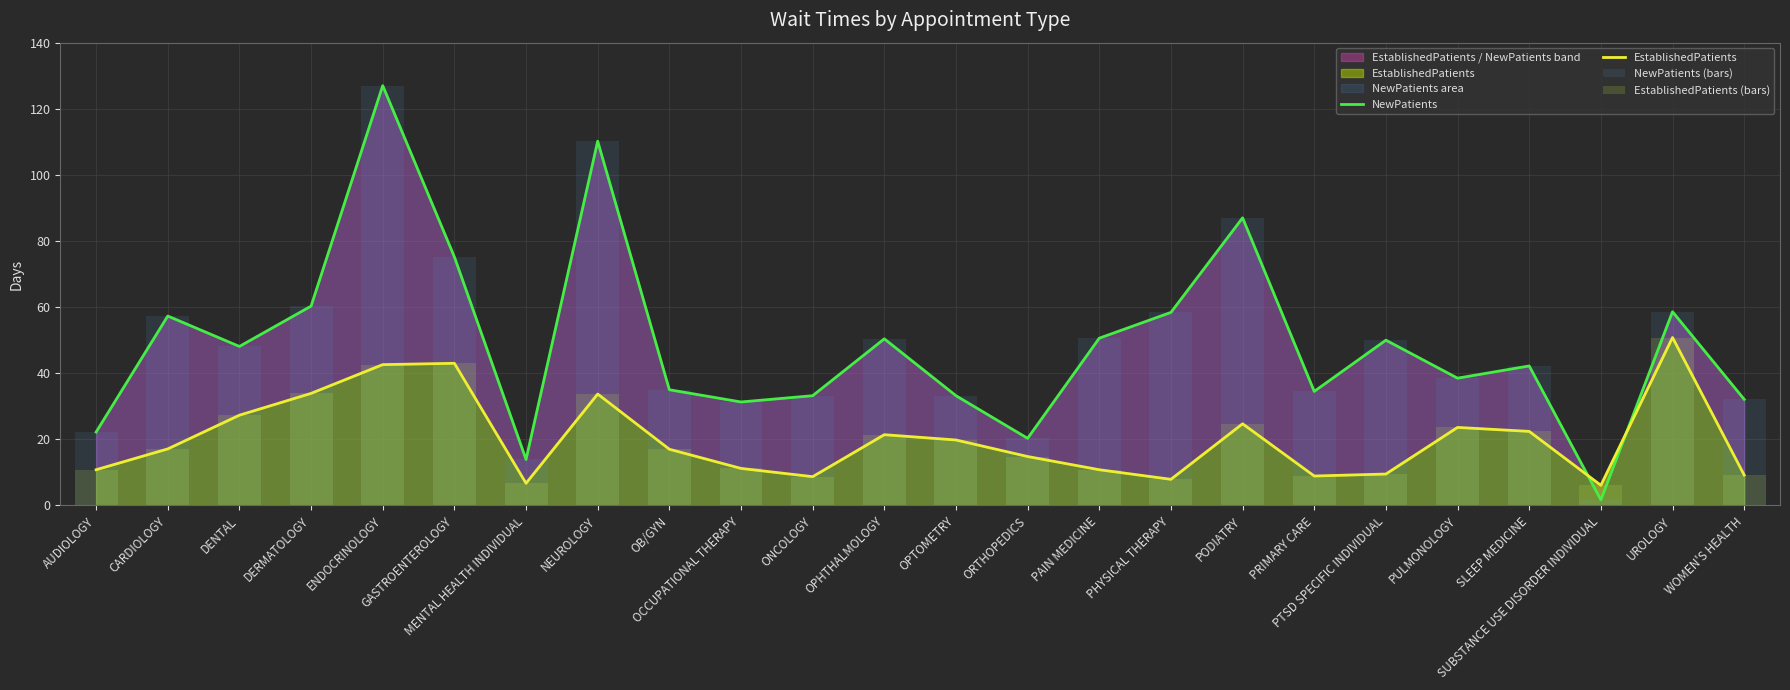

What is the sum of all EstablishedPatients values?

481.9